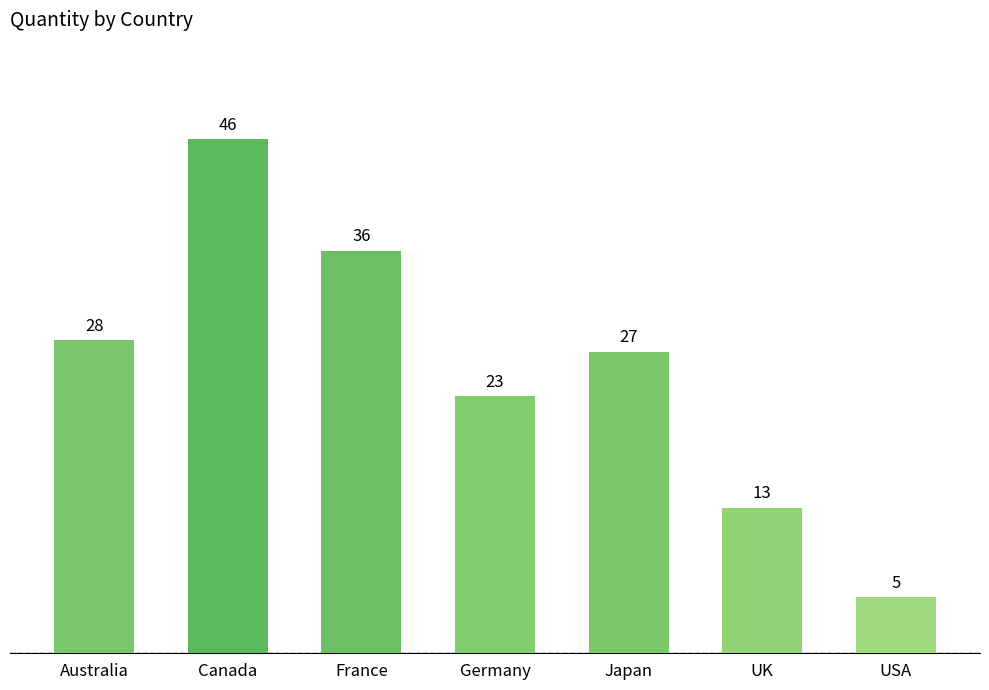

Count the number of categories in the chart.

7